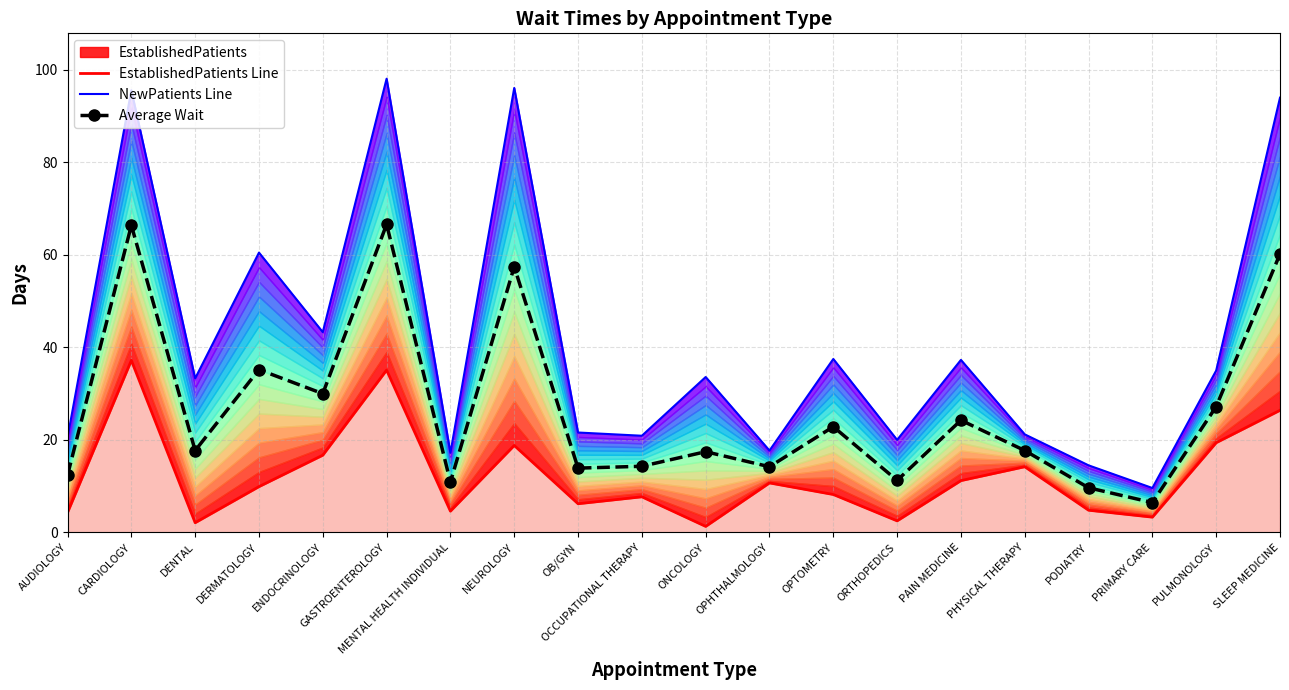

Where does the EstablishedPatients Line series first go above 9?

CARDIOLOGY